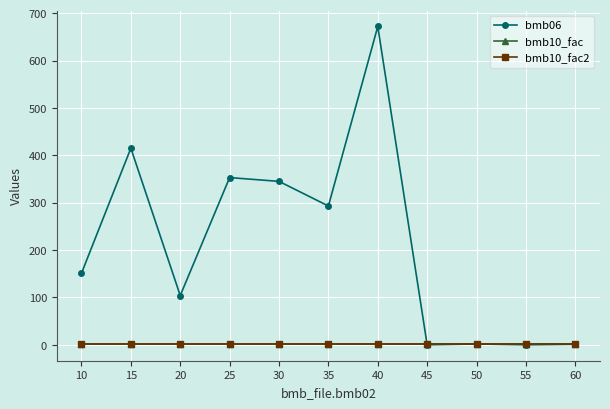

What is the average value of the bmb10_fac2 series?

1.0